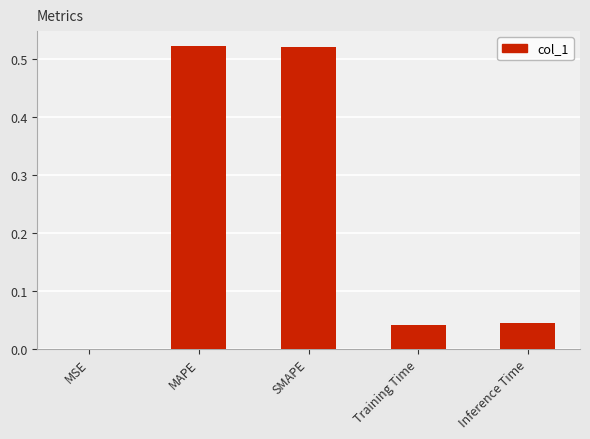

What is the change in value from MAPE to Inference Time?

-0.5